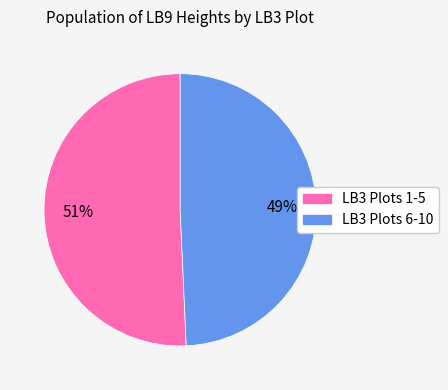

To the nearest percent, what is the average slice percentage?

50%